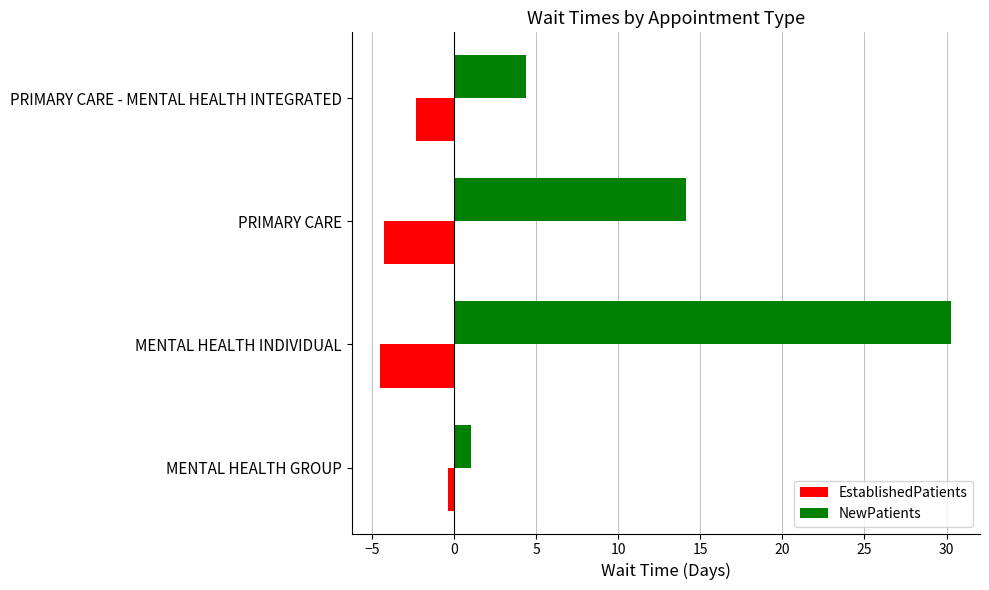

Which series has the widest spread of values?

NewPatients